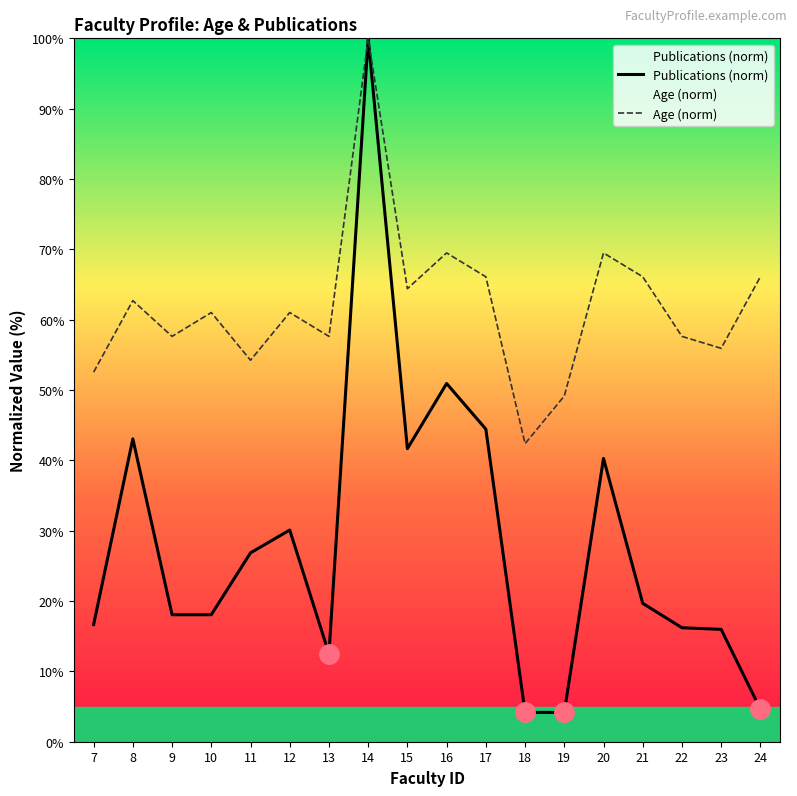

At which label is Age closest to 71?

16